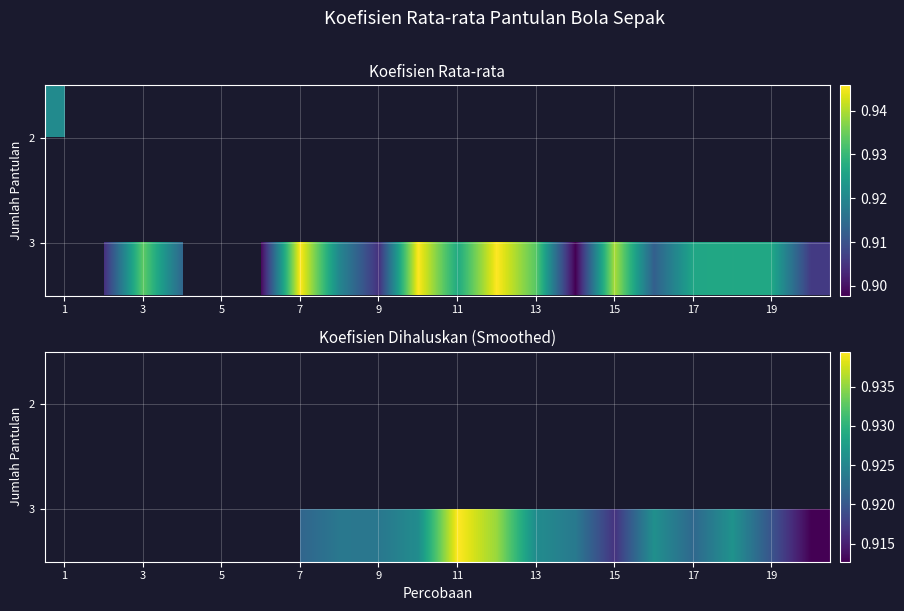

How many data points does each series have?

20